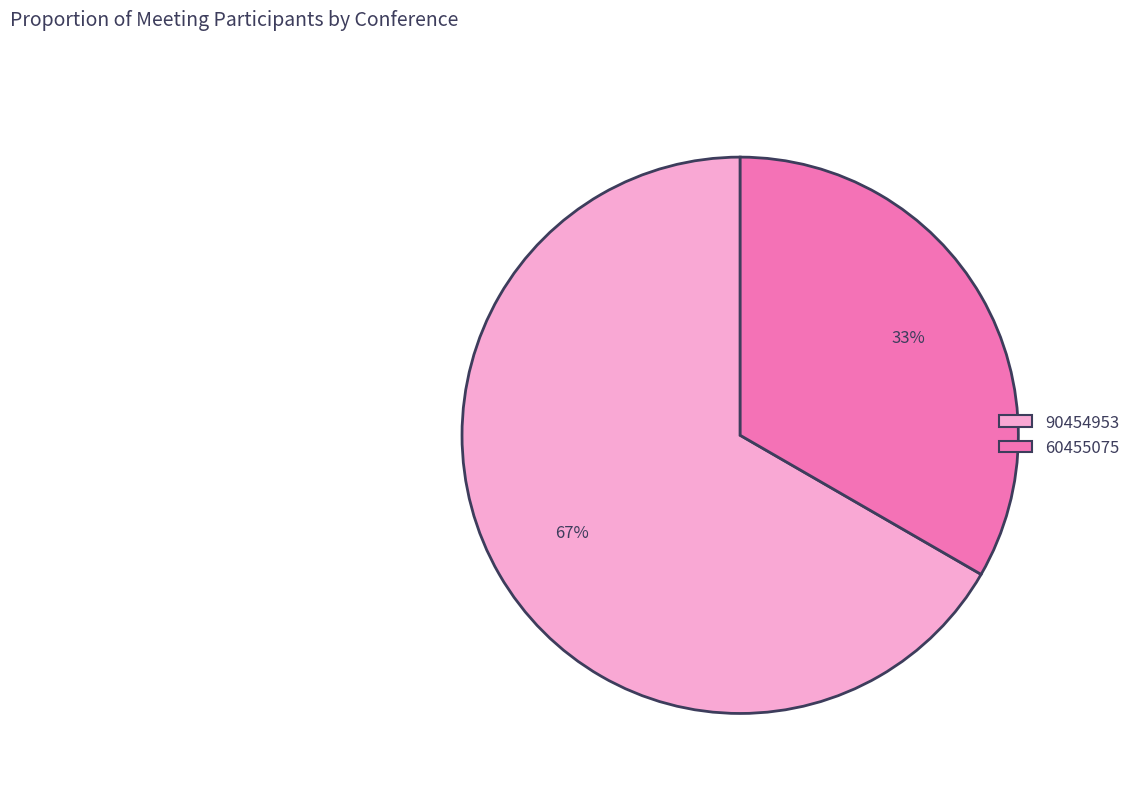

What is the largest slice in the pie chart?

90454953